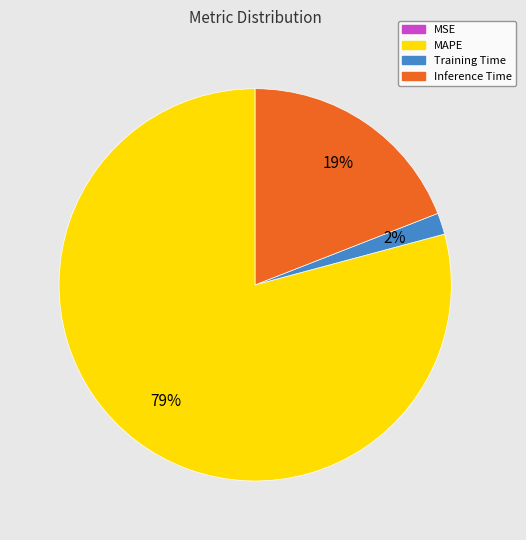

Is it true that Inference Time is 33% of the pie?

False